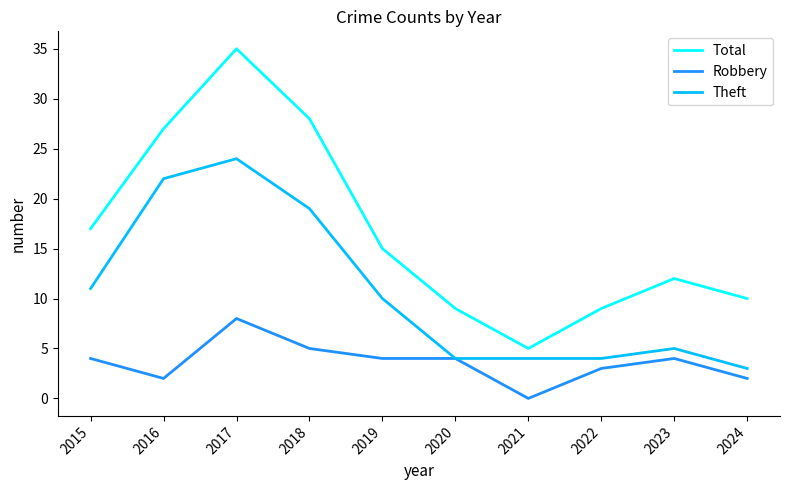

What is the total value across all series at 2021?

9